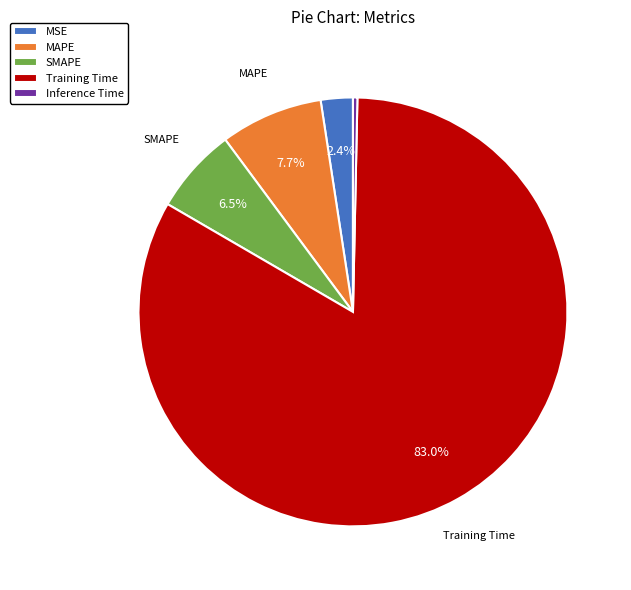

Which category has the biggest portion of the pie?

Training Time